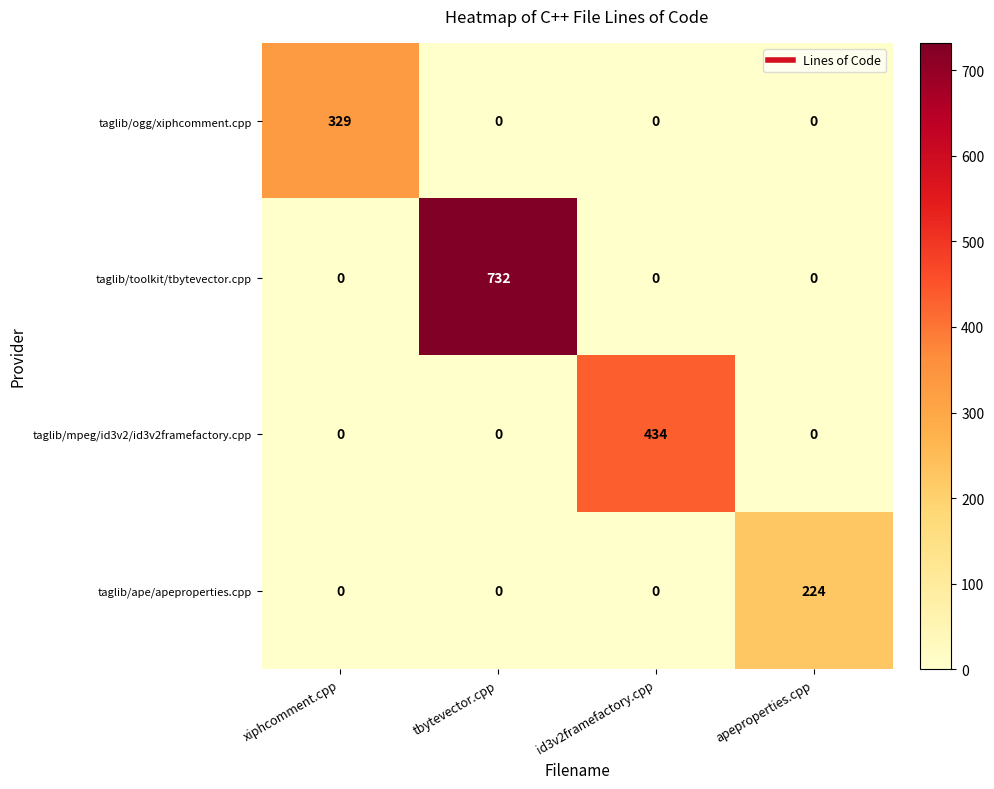

Reading right to left, transcribe all the data shown in this chart.

taglib/ogg/xiphcomment.cpp: 0	0	0	329
taglib/toolkit/tbytevector.cpp: 0	0	732	0
taglib/mpeg/id3v2/id3v2framefactory.cpp: 0	434	0	0
taglib/ape/apeproperties.cpp: 224	0	0	0